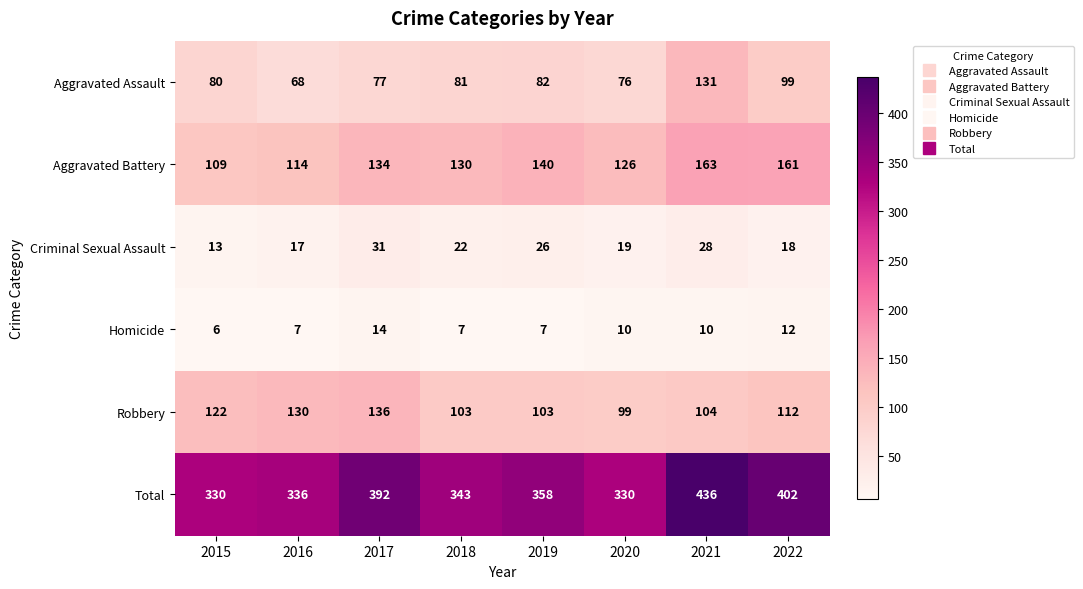

How many data points does each series have?

8